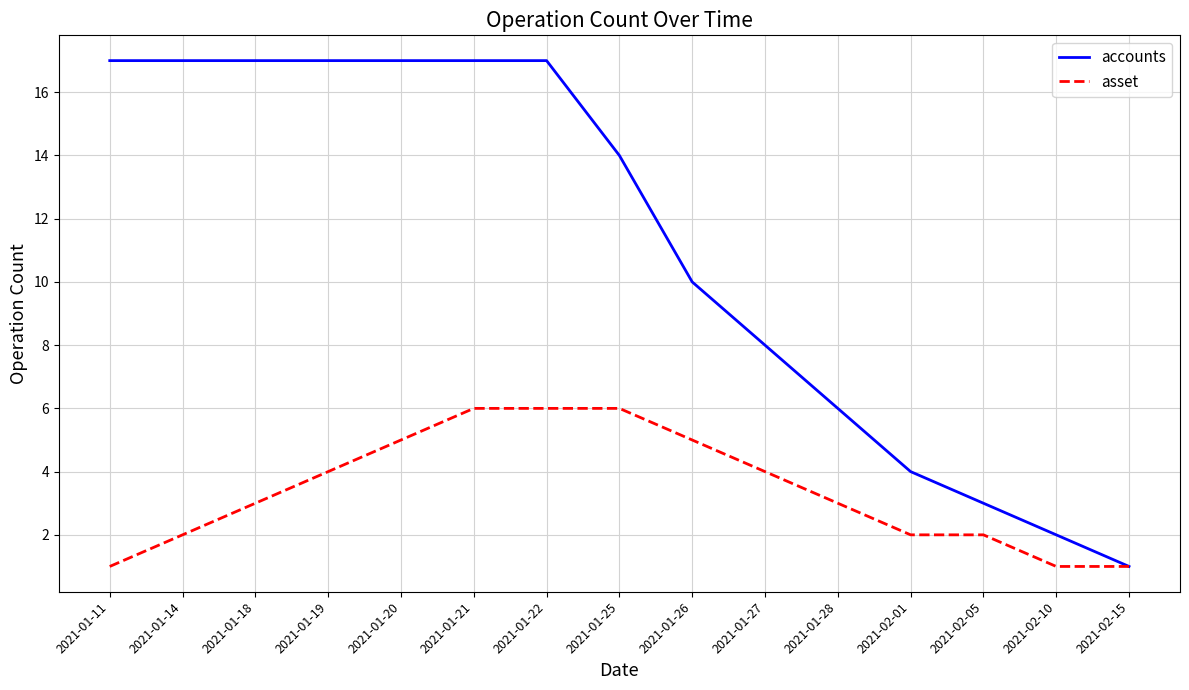

What is the average value of the accounts series?

11